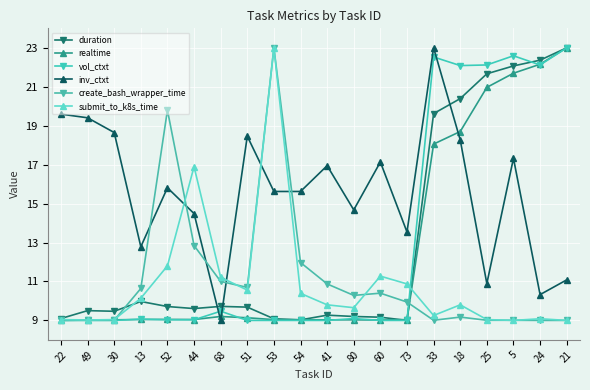

True or false: submit_to_k8s_time and duration cross at least once.

True